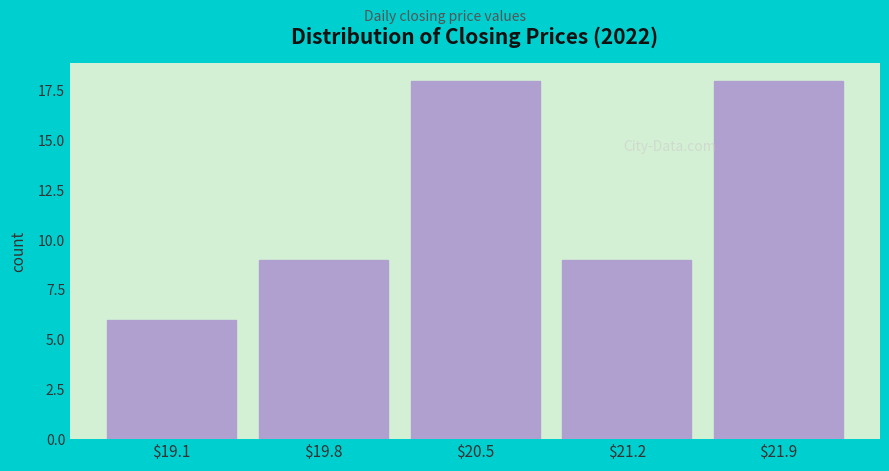

Reading left to right, transcribe all the data shown in this chart.

6	9	18	9	18